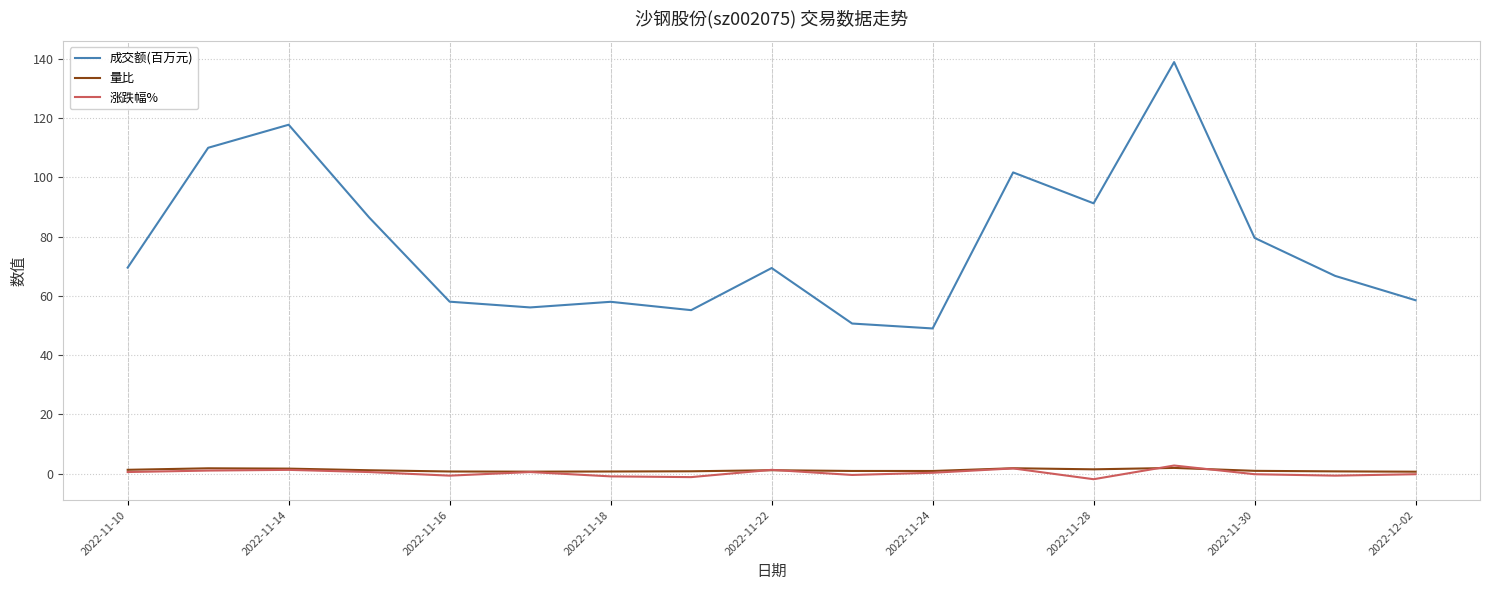

What is the lowest value of the 成交额(百万元) series?

49.0